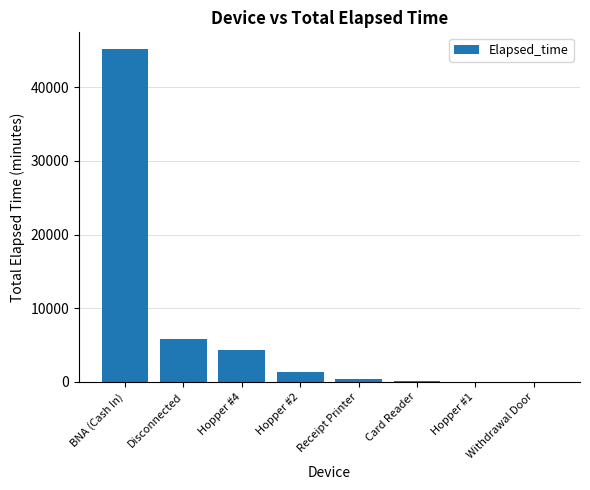

The value at BNA (Cash In) is 74159. True or false?

False